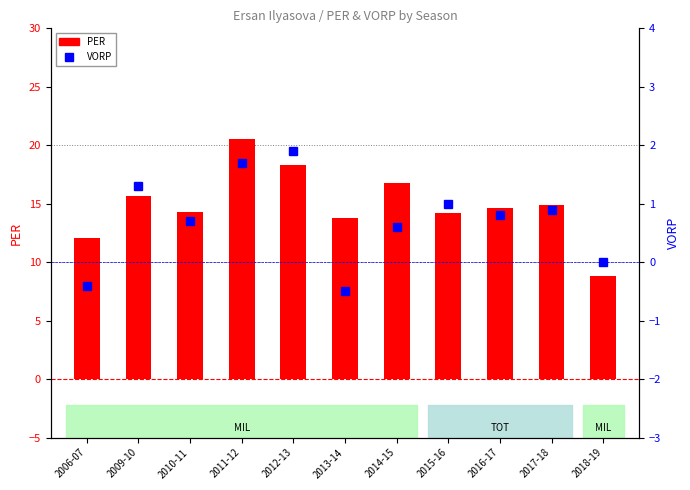

What is the sum of the VORP values at 2012-13 and 2016-17?

2.7